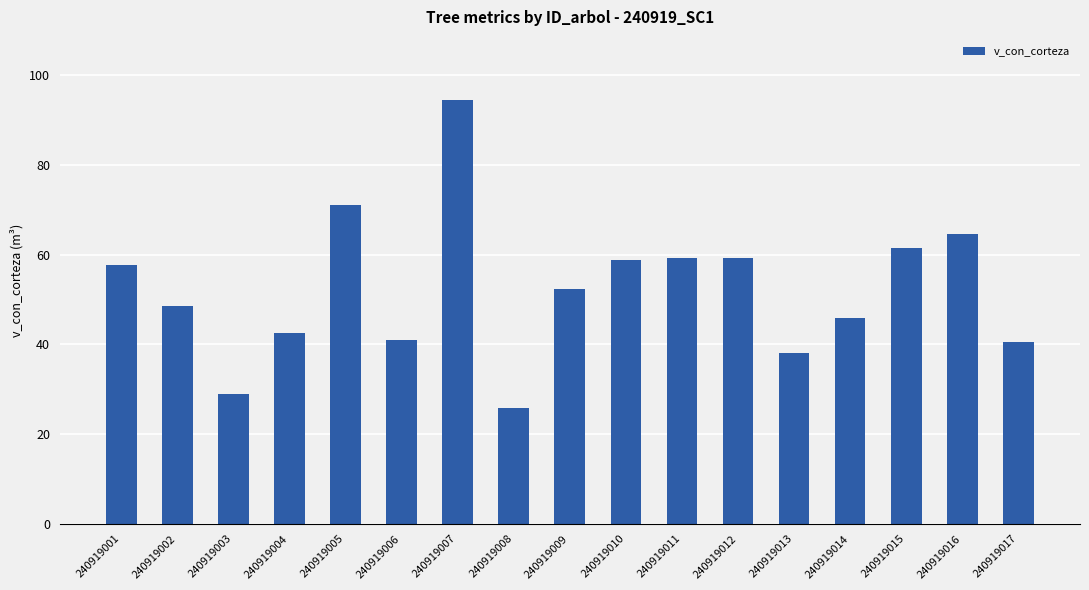

Between 240919015 and 240919001, which is larger?

240919015